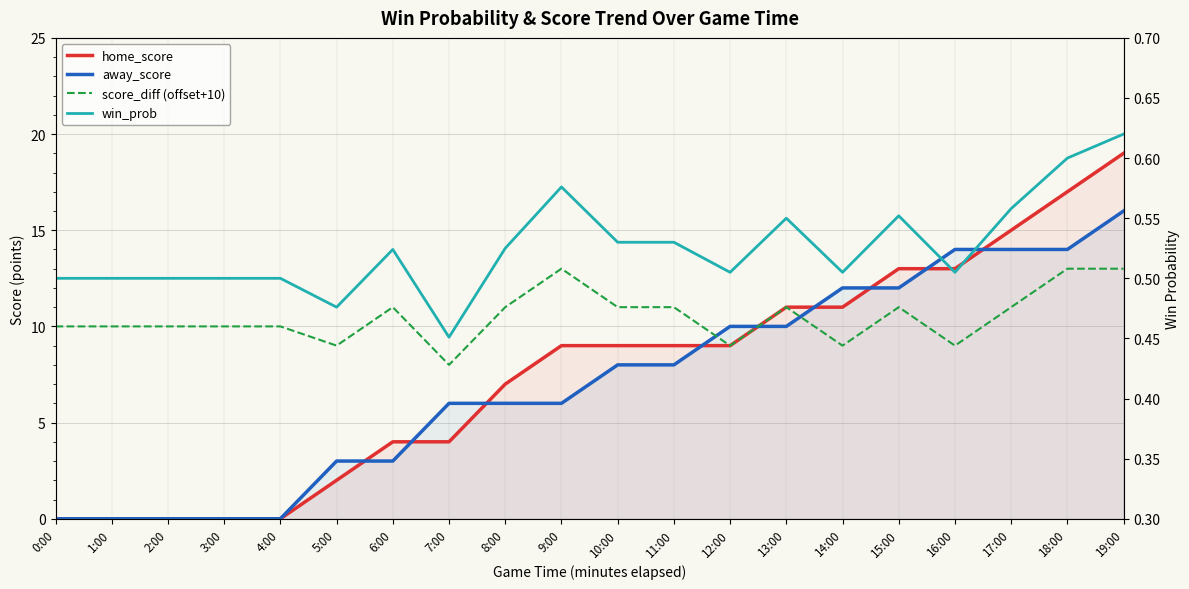

Reading left to right, transcribe all the data shown in this chart.

home_score: 0.0	0.0	0.0	0.0	0.0	2.0	4.0	4.0	7.0	9.0	9.0	9.0	9.0	11.0	11.0	13.0	13.0	15.0	17.0	19.0
away_score: 0.0	0.0	0.0	0.0	0.0	3.0	3.0	6.0	6.0	6.0	8.0	8.0	10.0	10.0	12.0	12.0	14.0	14.0	14.0	16.0
score_diff (offset+10): 10.0	10.0	10.0	10.0	10.0	9.0	11.0	8.0	11.0	13.0	11.0	11.0	9.0	11.0	9.0	11.0	9.0	11.0	13.0	13.0
win_prob: 0.5	0.5	0.5	0.5	0.5	0.5	0.5	0.5	0.5	0.6	0.5	0.5	0.5	0.6	0.5	0.6	0.5	0.6	0.6	0.6